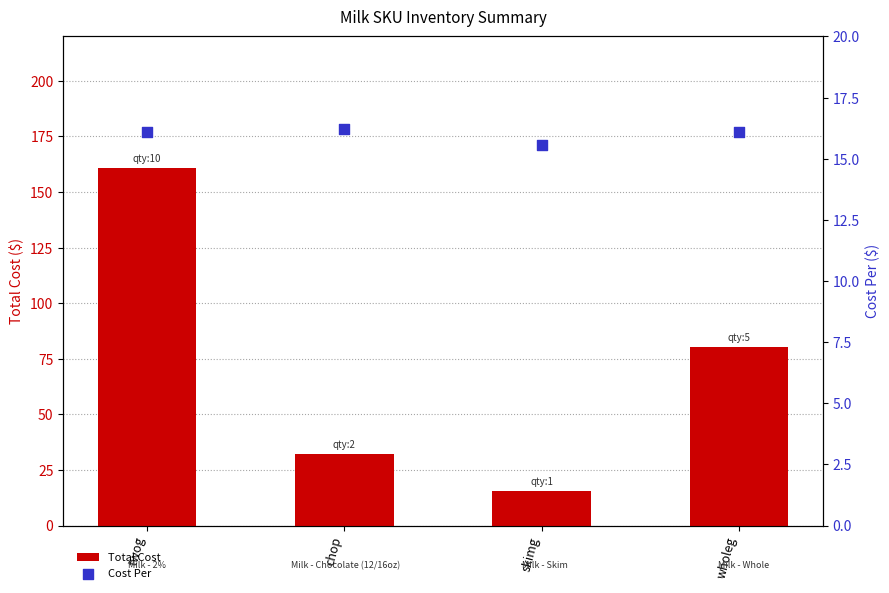

Is the value of Cost Per at chop greater than the value of Total Cost at chop?

No